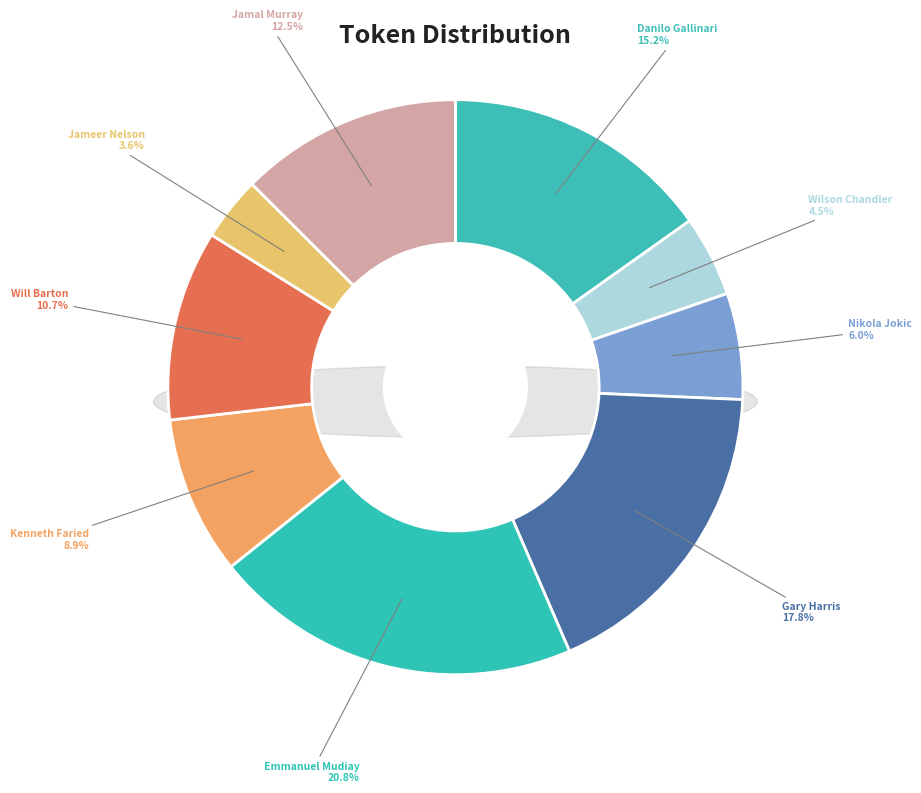

What percentage is NOT represented by Wilson Chandler?

95.5%